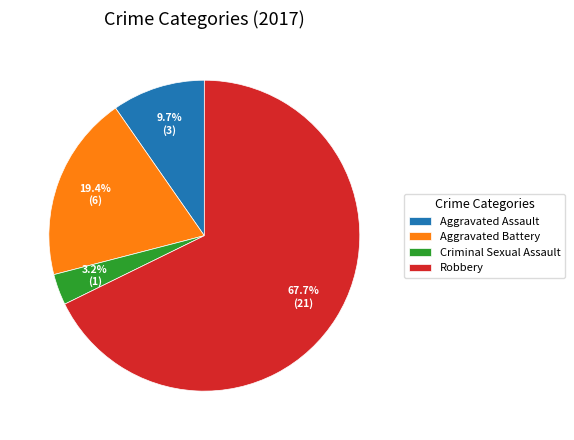

Combined, what portion of the pie is Criminal Sexual Assault and Aggravated Battery?

22.6%